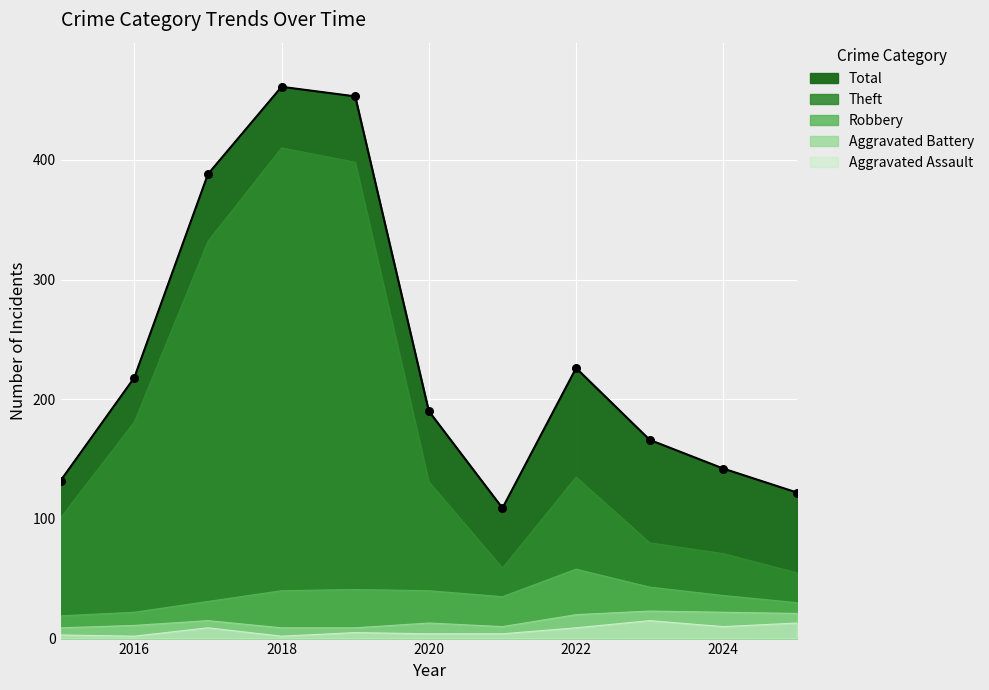

Which series has the largest Y range (max minus min)?

Theft